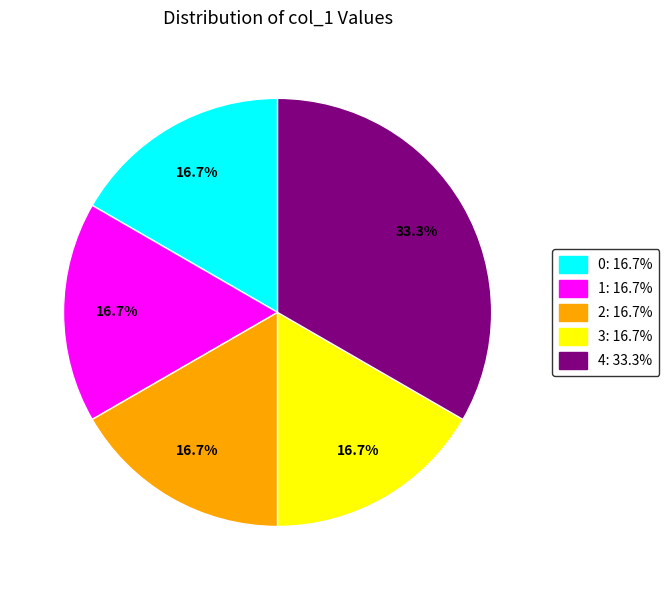

Is there a majority slice in this chart?

No